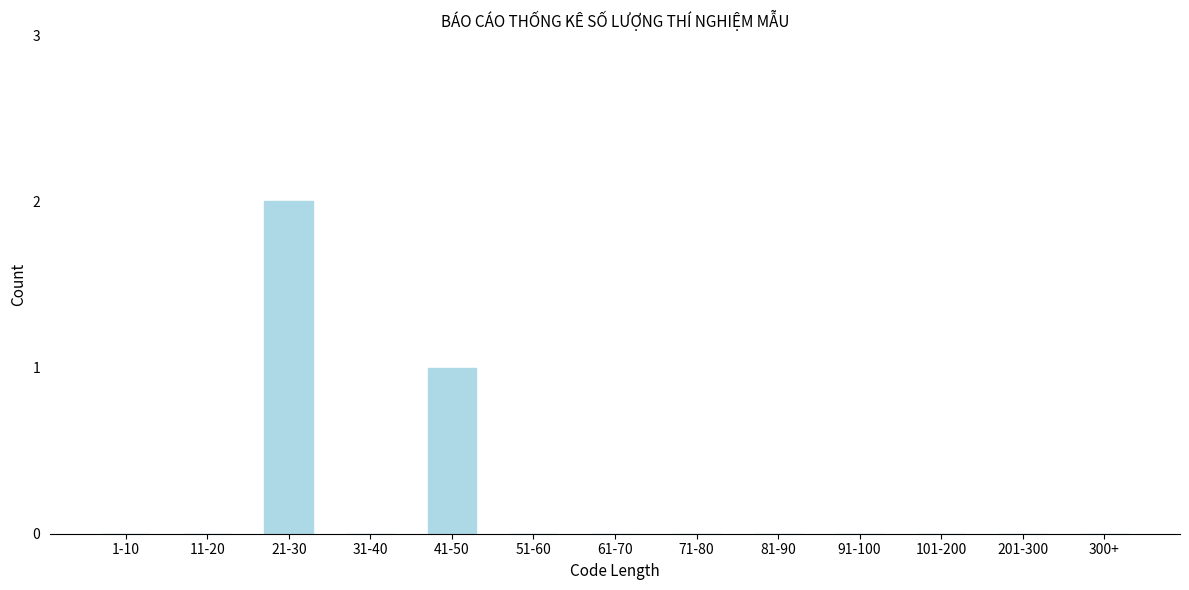

Reading left to right, list all the values displayed in this chart.

1-10=0	11-20=0	21-30=2	31-40=0	41-50=1	51-60=0	61-70=0	71-80=0	81-90=0	91-100=0	101-200=0	201-300=0	300+=0